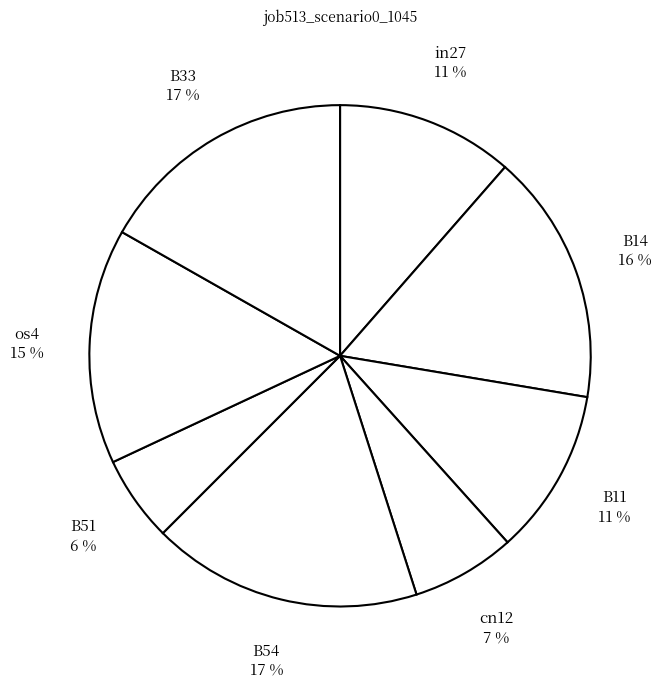

What percentage is the B51 slice, to the nearest percent?

6%